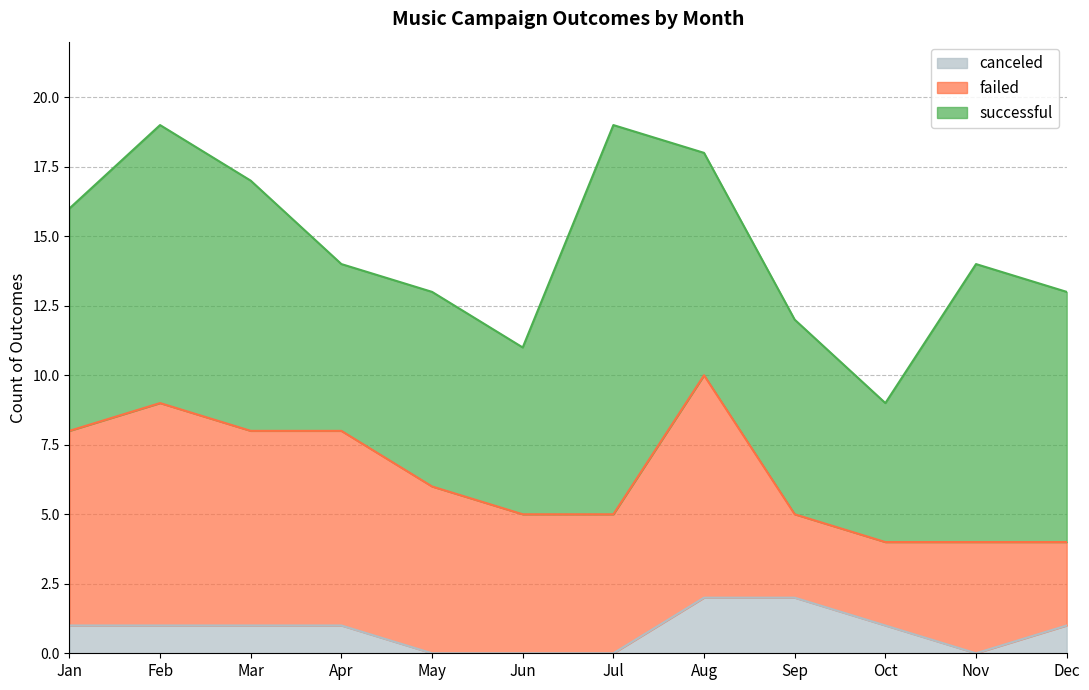

What is the approximate value of canceled at Apr?

1